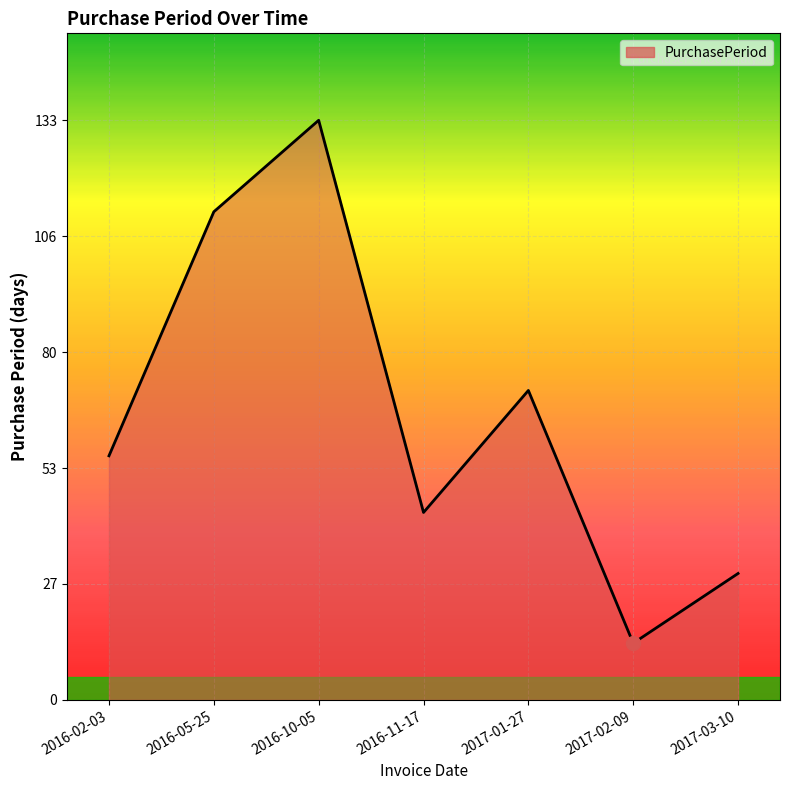

Between 2016-02-03 and 2016-10-05, which is larger?

2016-10-05